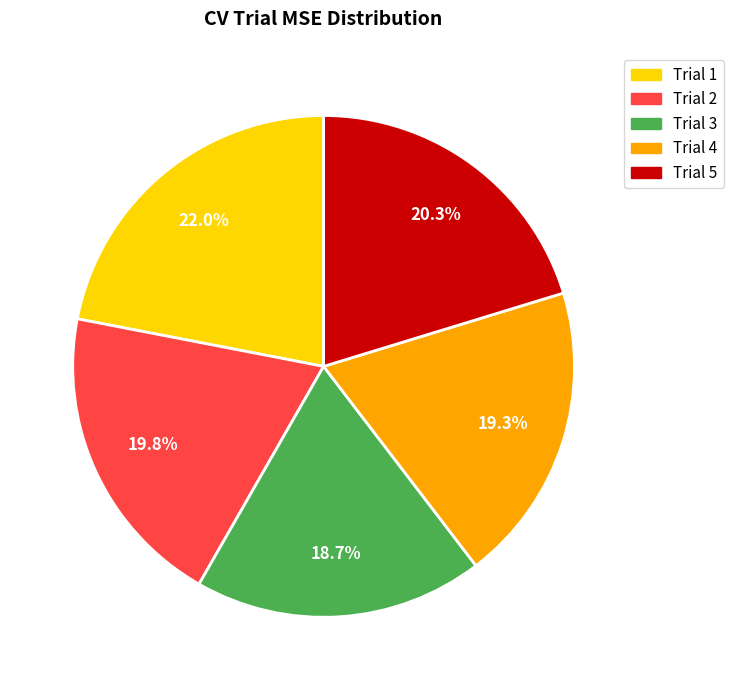

To the nearest percent, what is the difference between the Trial 1 and Trial 3 slice percentages?

3%